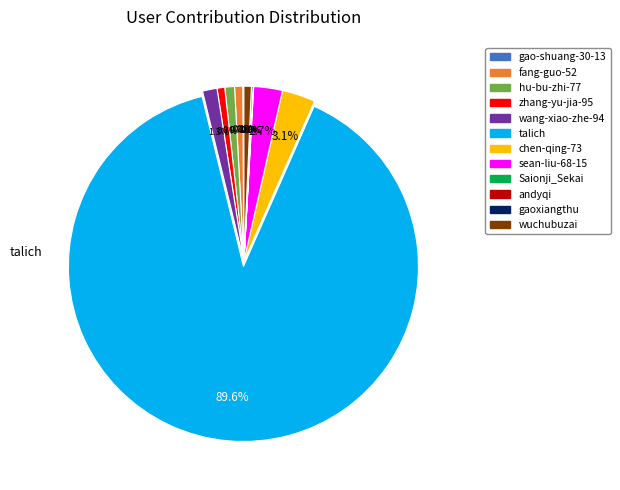

Is the sum of sean-liu-68-15 and fang-guo-52 greater than half?

No